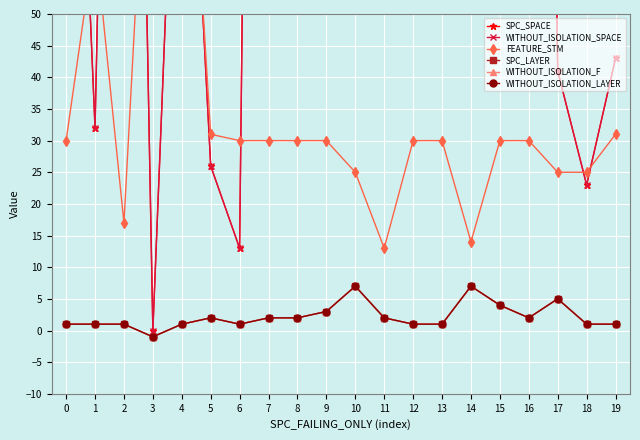

True or false: SPC_SPACE and WITHOUT_ISOLATION_SPACE cross at least once.

False